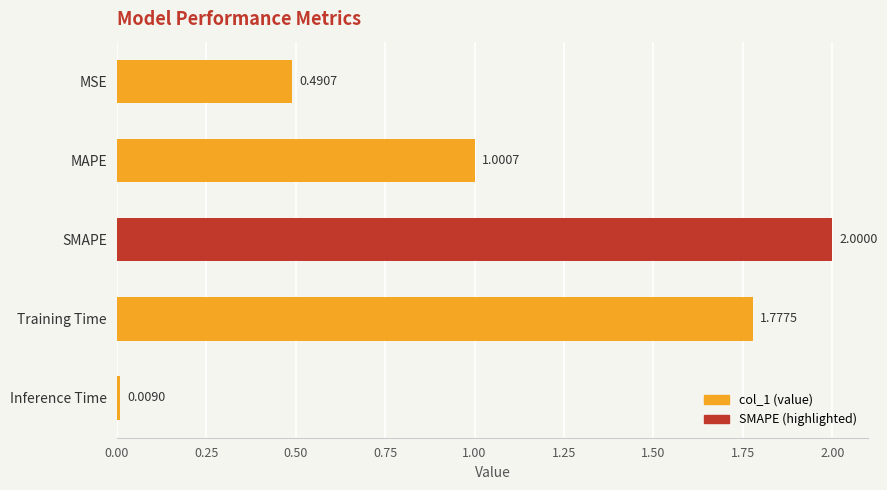

Which label corresponds to the smallest value in the chart?

Inference Time